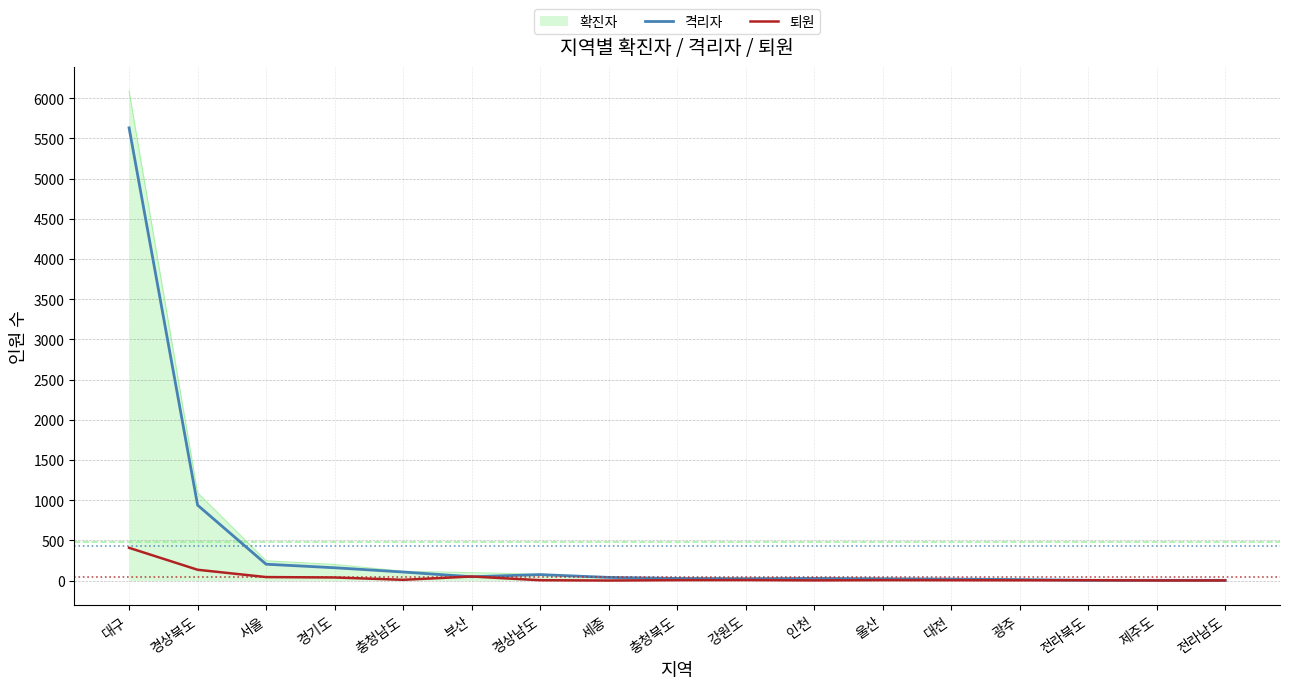

True or false: 확진자 has a value of 3949 at 대구.

False